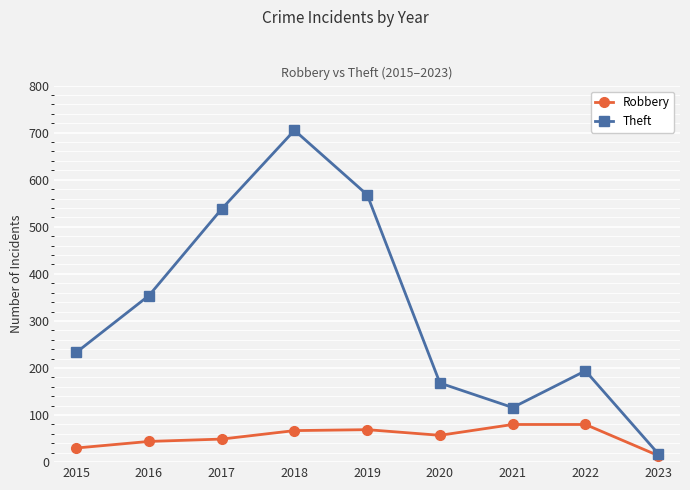

In Robbery, how many points are lower than both neighbors (excluding endpoints)?

1